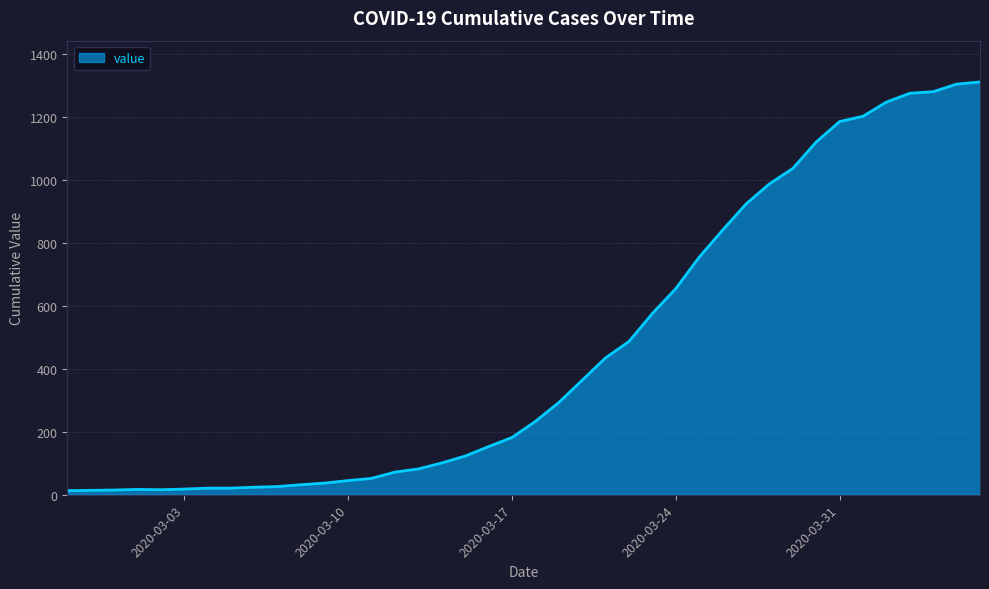

What is the maximum value shown in the chart?

1312